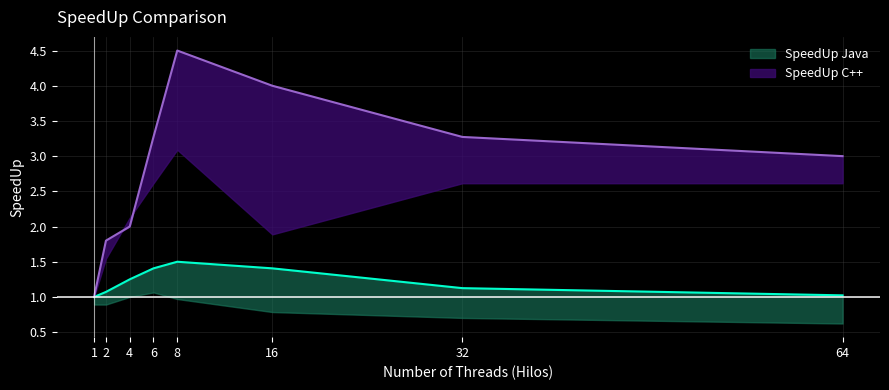

The value of SpeedUp C++ at 64 is 5.3. True or false?

False